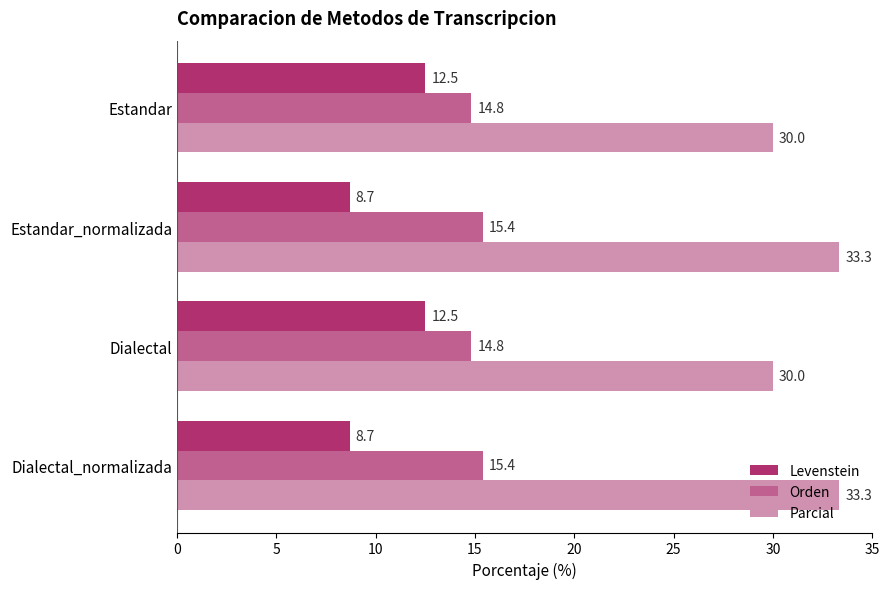

List the series in order of their overall mean, lowest first.

Levenstein, Orden, Parcial